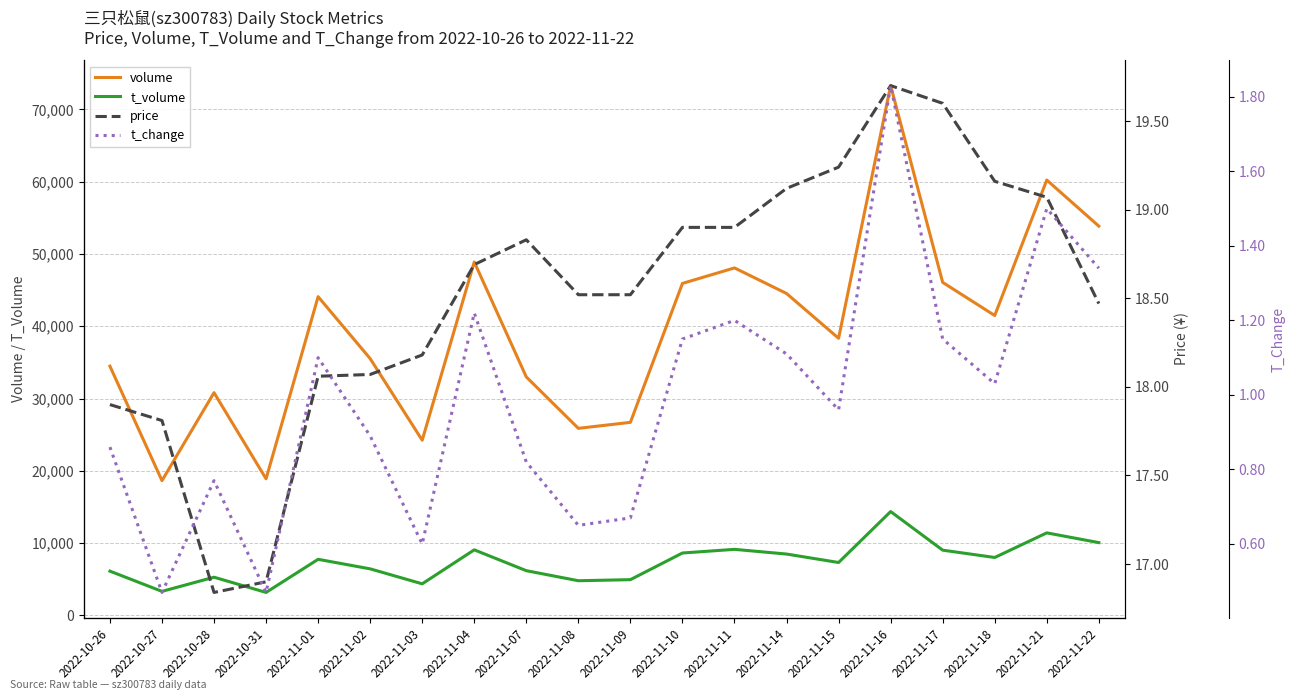

At which label is t_volume closest to 8780?

2022-11-10